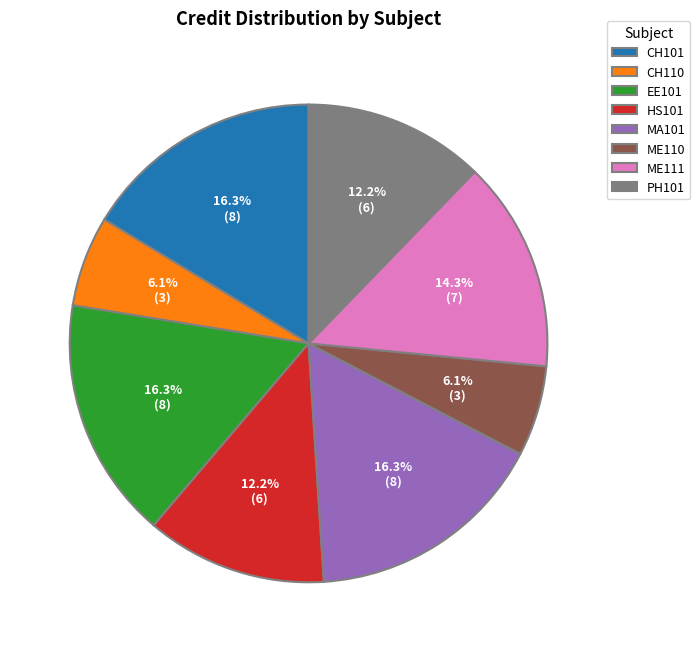

True or false: PH101 accounts for 2% of the total.

False